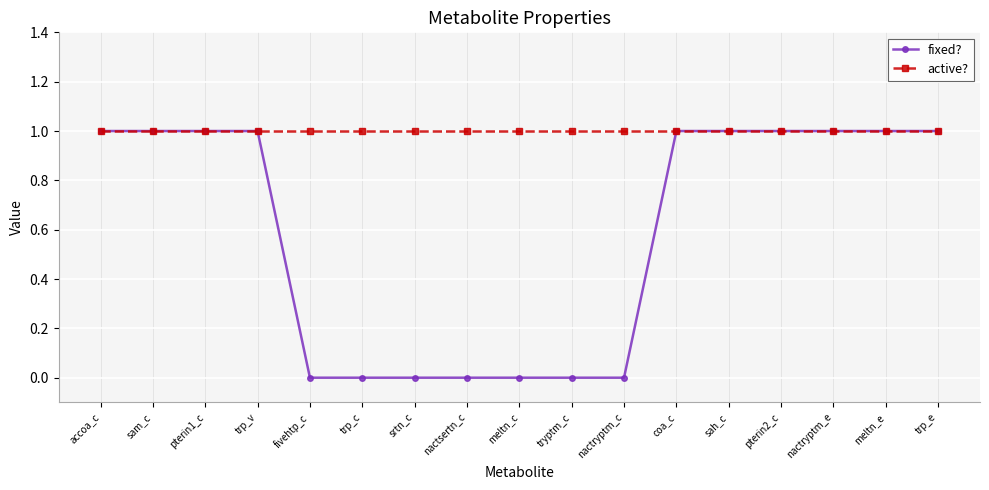

Is it true that fixed? equals 2 at nactryptm_e?

False